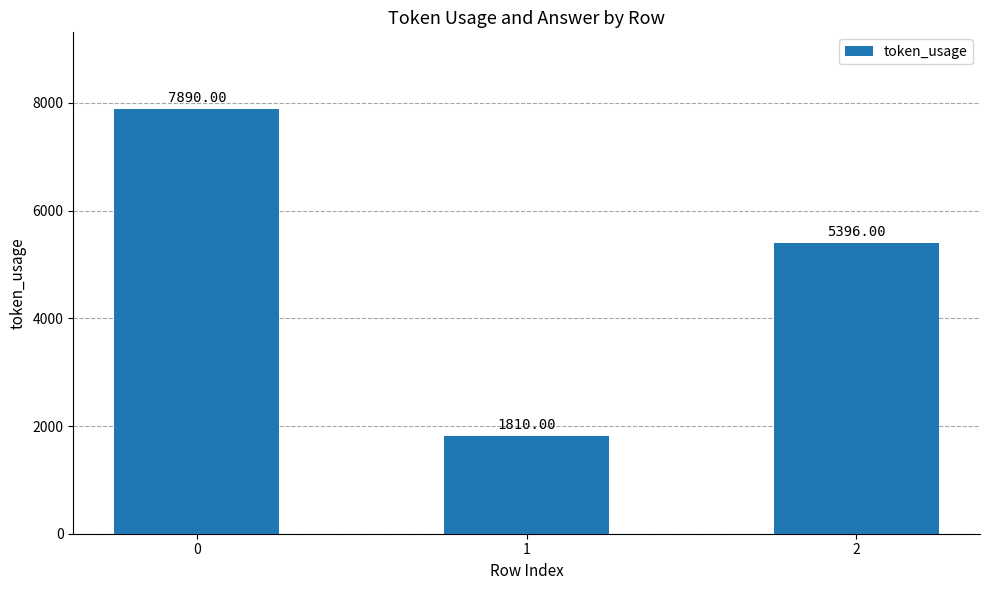

Rank the categories by value from lowest to highest.

1, 2, 0